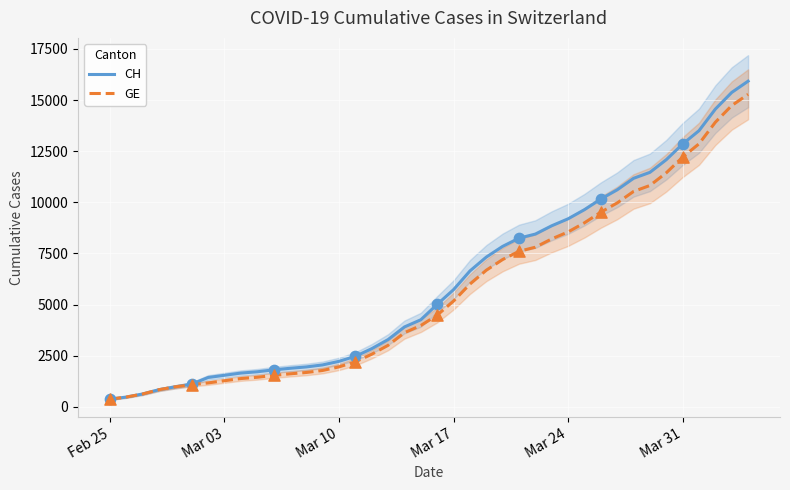

What are all the series names shown in the legend?

CH, GE